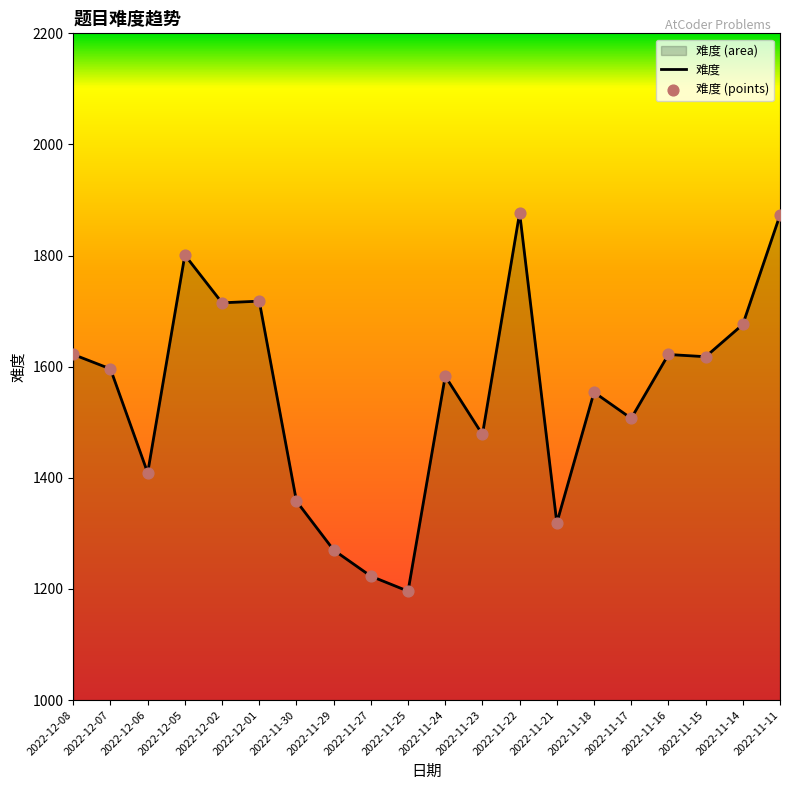

At which category is the sum across all series the highest?

2022-11-22